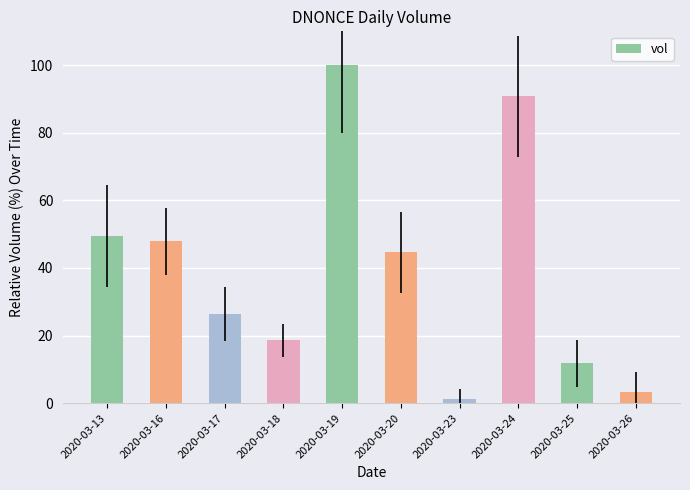

Read the value at 2020-03-17.

26.5